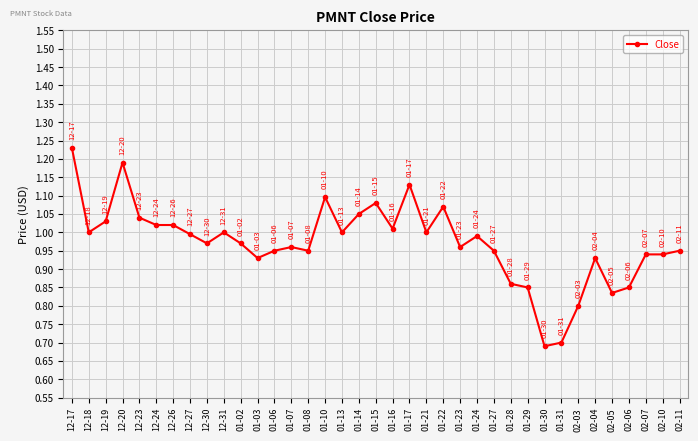

Between 12-31 and 01-07, which is larger?

12-31